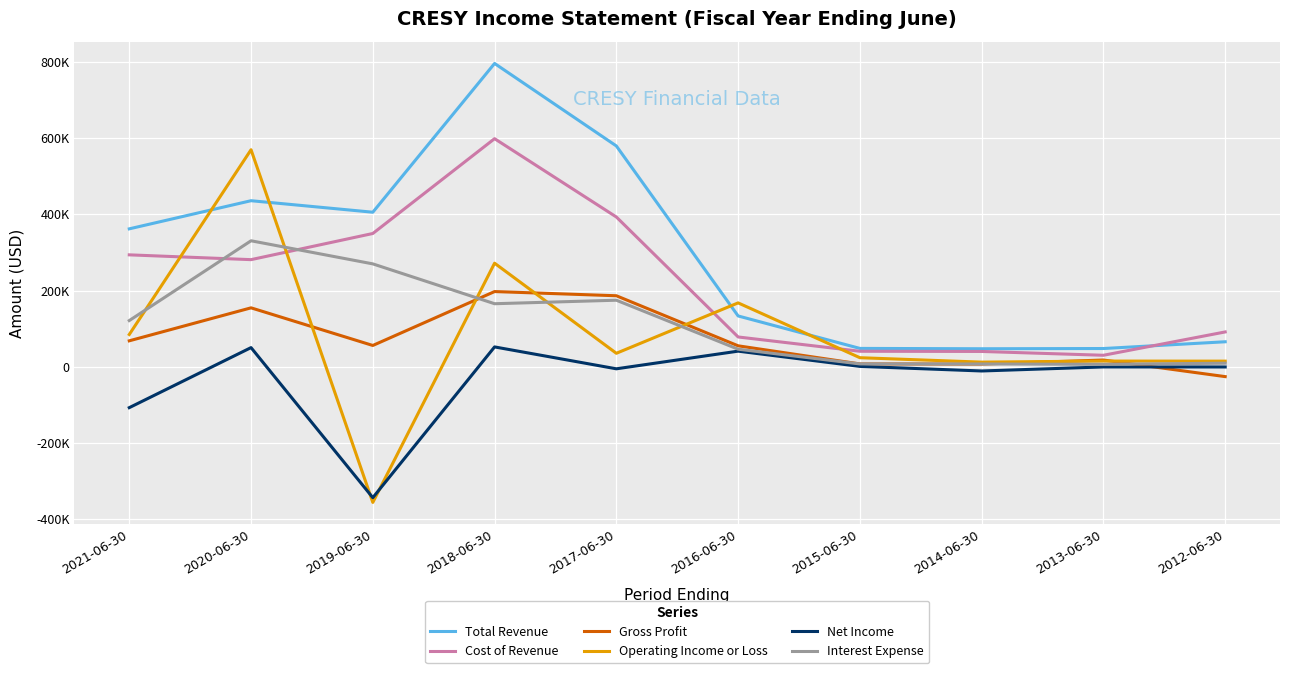

True or false: Interest Expense and Total Revenue cross at least once.

False